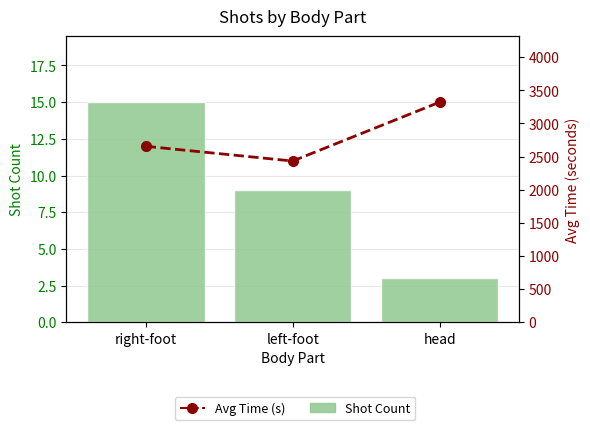

Which category has the lowest value in the Avg Time (s) series?

left-foot